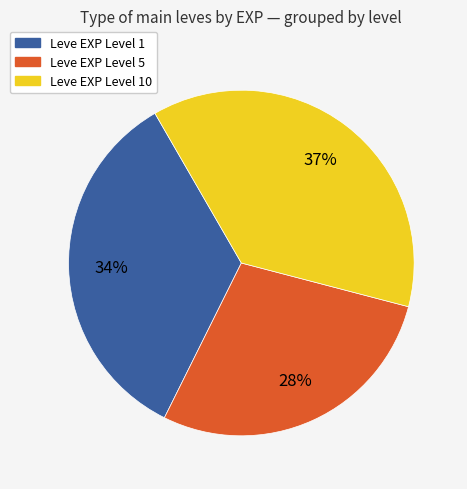

Count the number of slices in the pie.

3